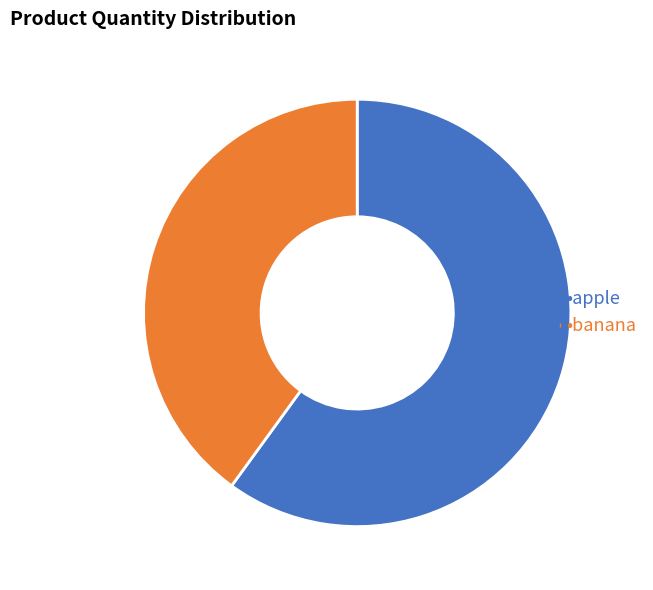

Is there any slice that represents more than half of the pie?

Yes